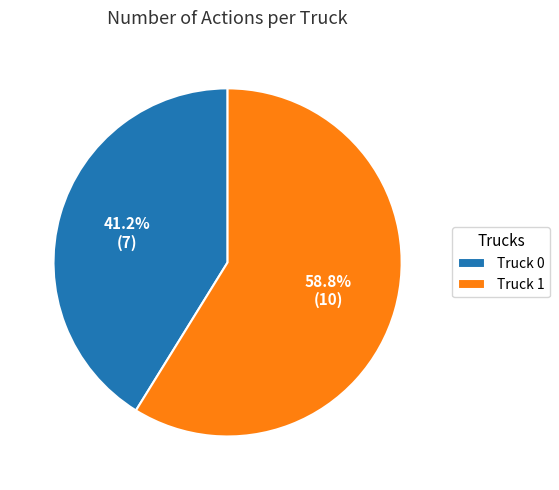

To the nearest percent, what is the combined percentage of Truck 1 and Truck 0?

100%